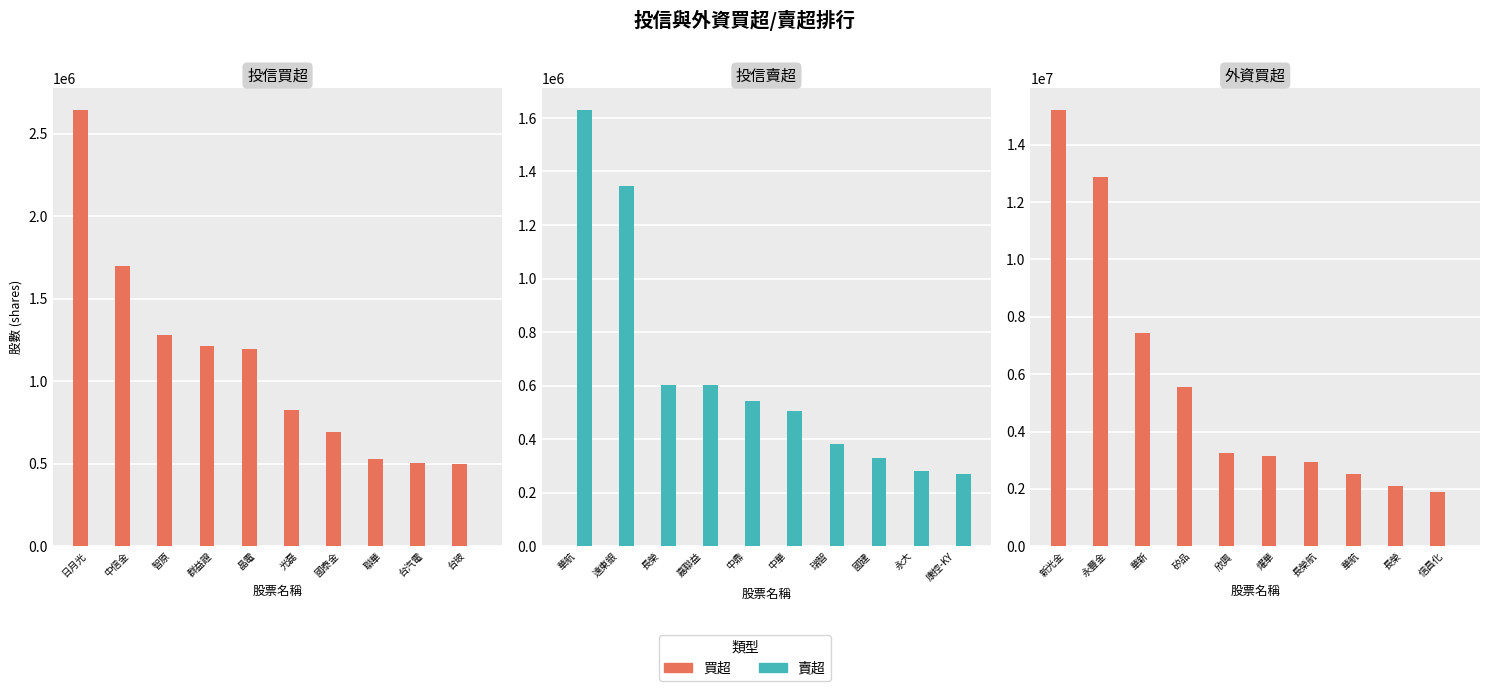

What is the value of the 買超 bar at the 5th from the left?

3268000